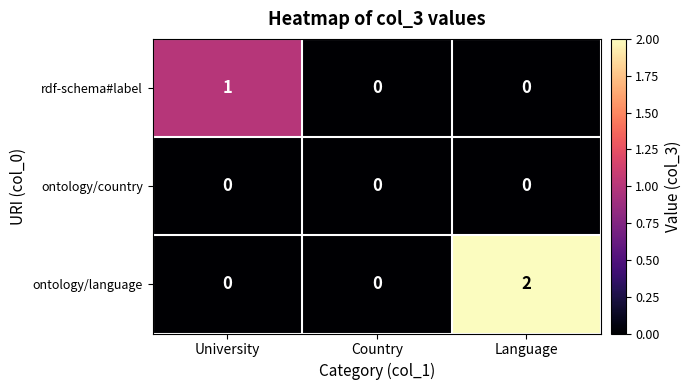

Reading left to right, extract all data points from this chart.

rdf-schema#label: University=1	Country=0	Language=0
ontology/country: University=0	Country=0	Language=0
ontology/language: University=0	Country=0	Language=2